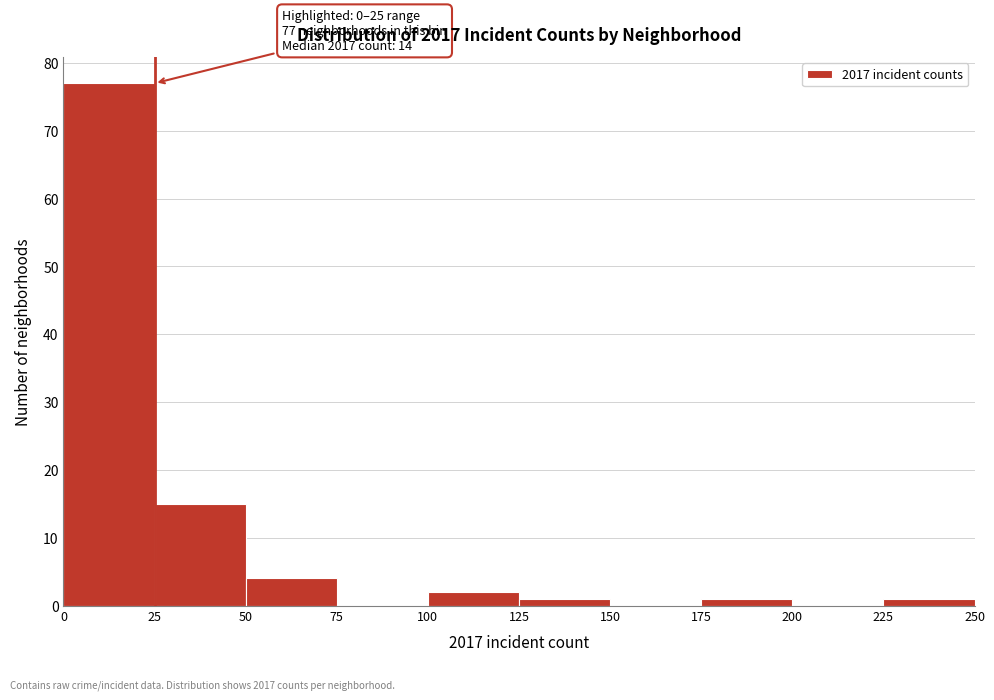

Which range on the x-axis has the tallest bar?

0 to 25